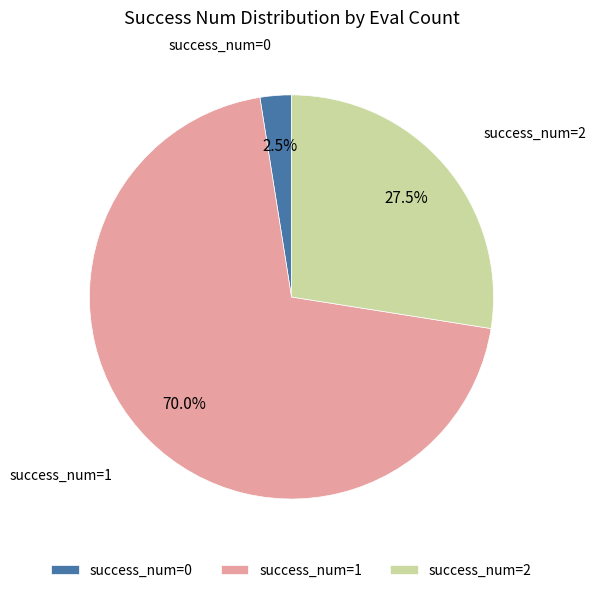

What is the majority slice?

success_num=1